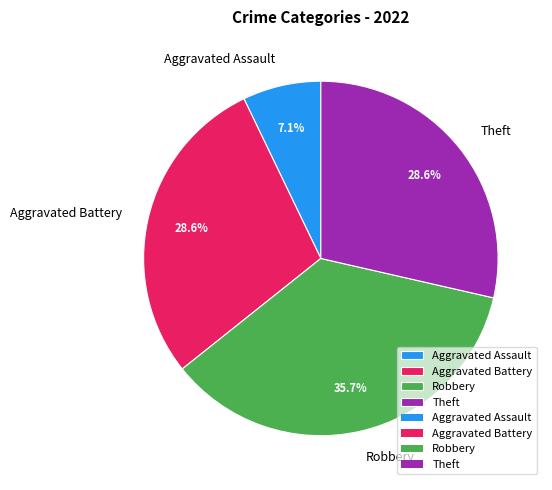

How many segments does this pie chart have?

4